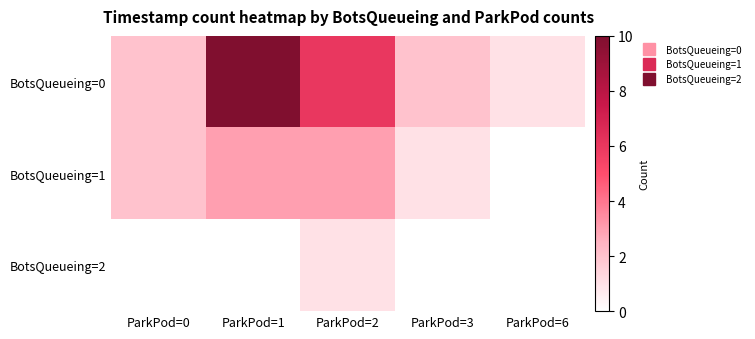

Which has a higher value, ParkPod=1 or ParkPod=0?

ParkPod=1